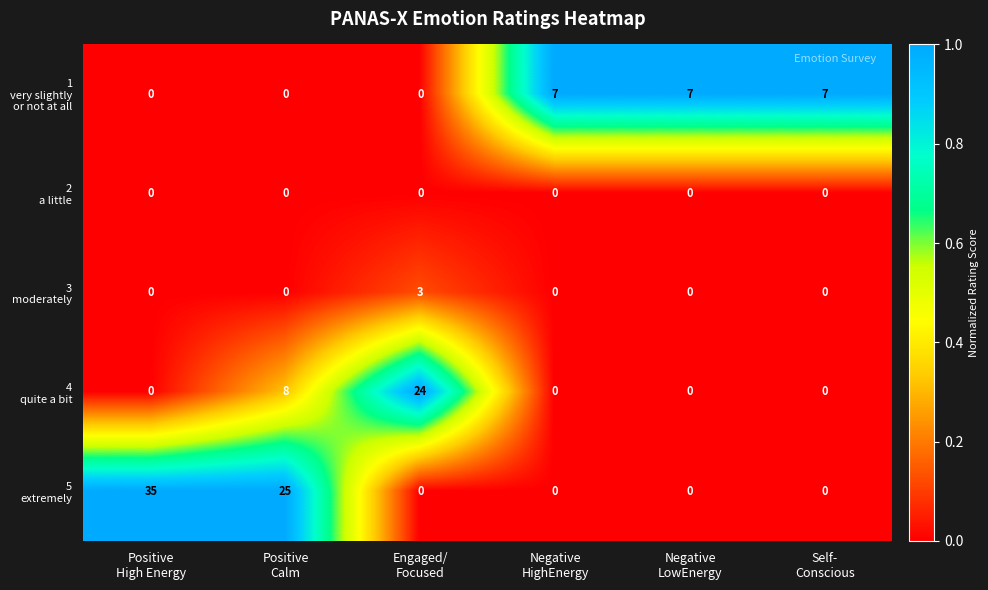

What is the greatest value displayed?

35